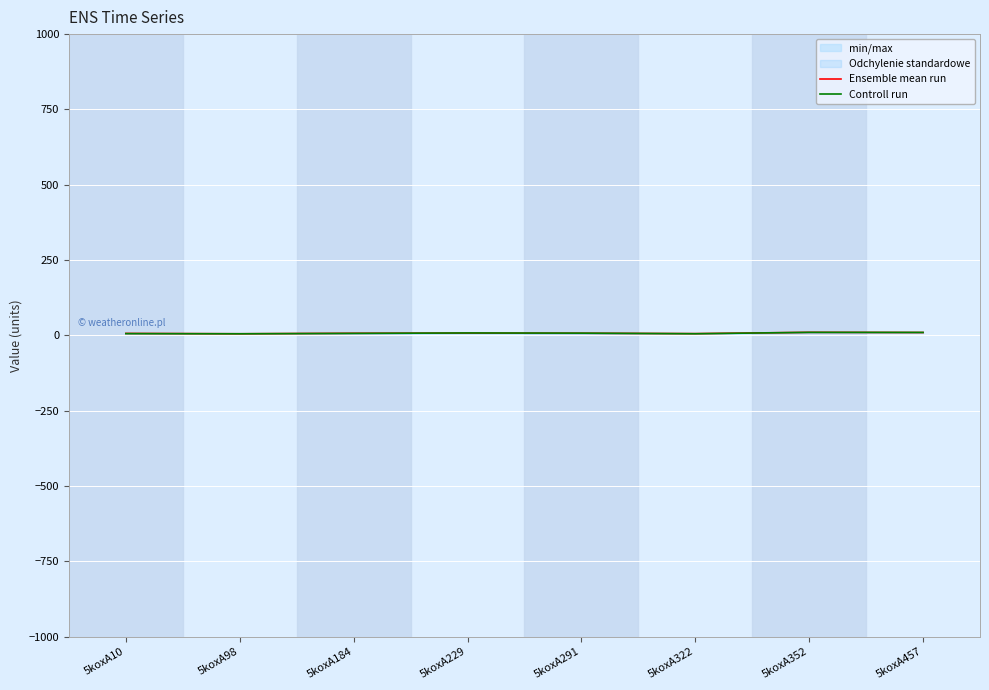

Which category has the highest value in the Ensemble mean run series?

5koxA352